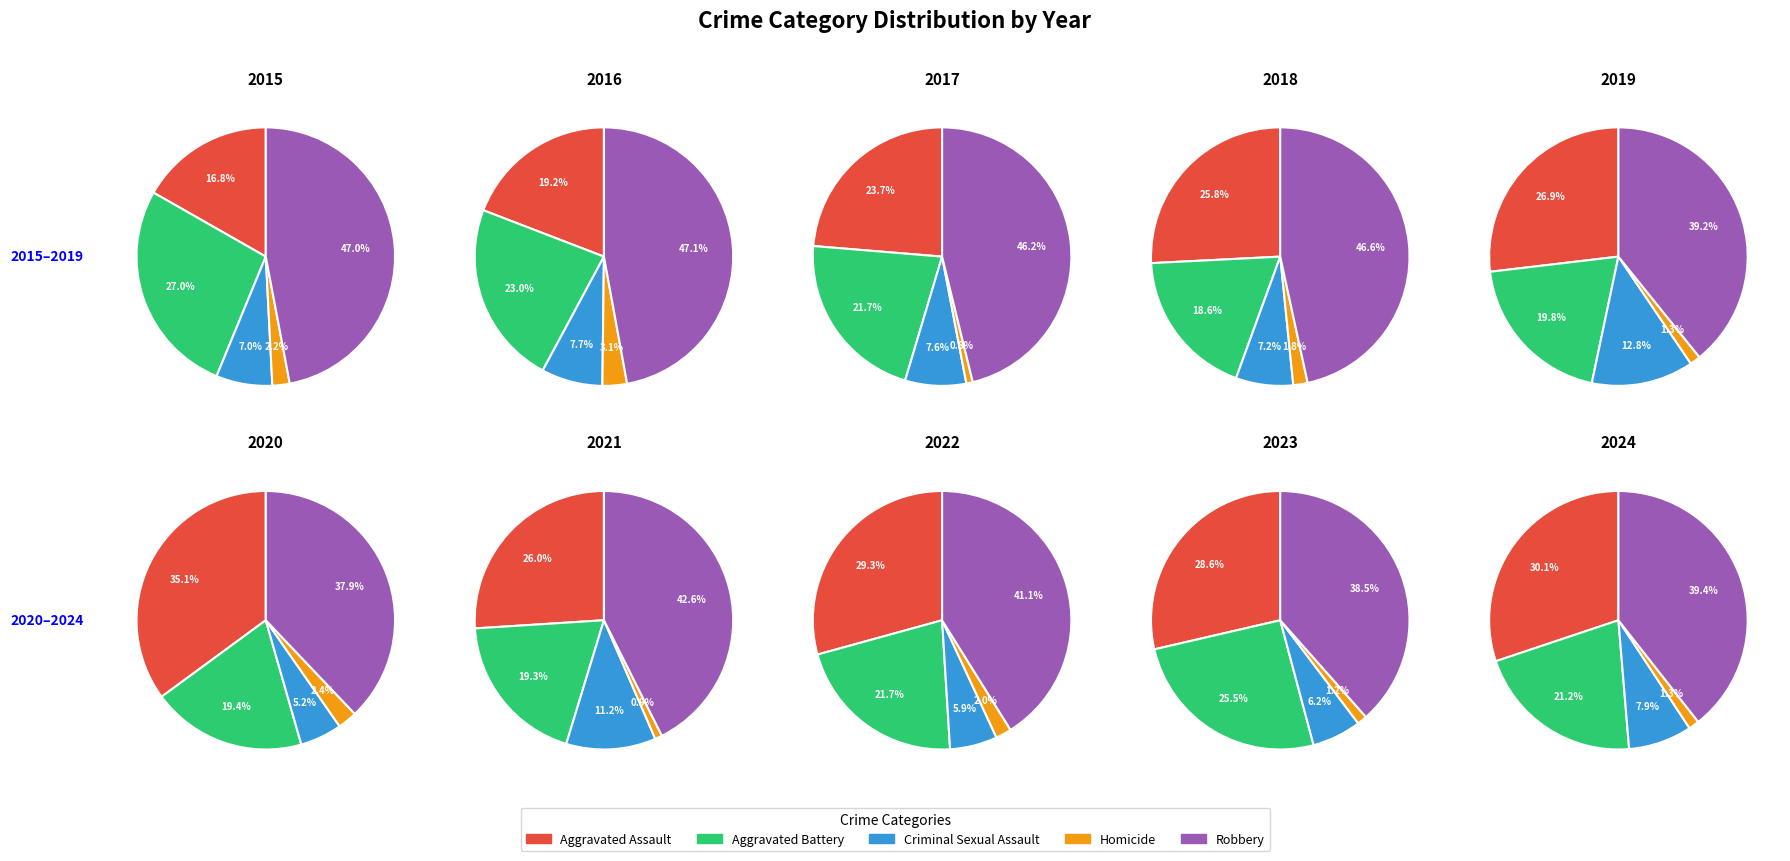

Between Homicide and Aggravated Assault, which is larger?

Aggravated Assault